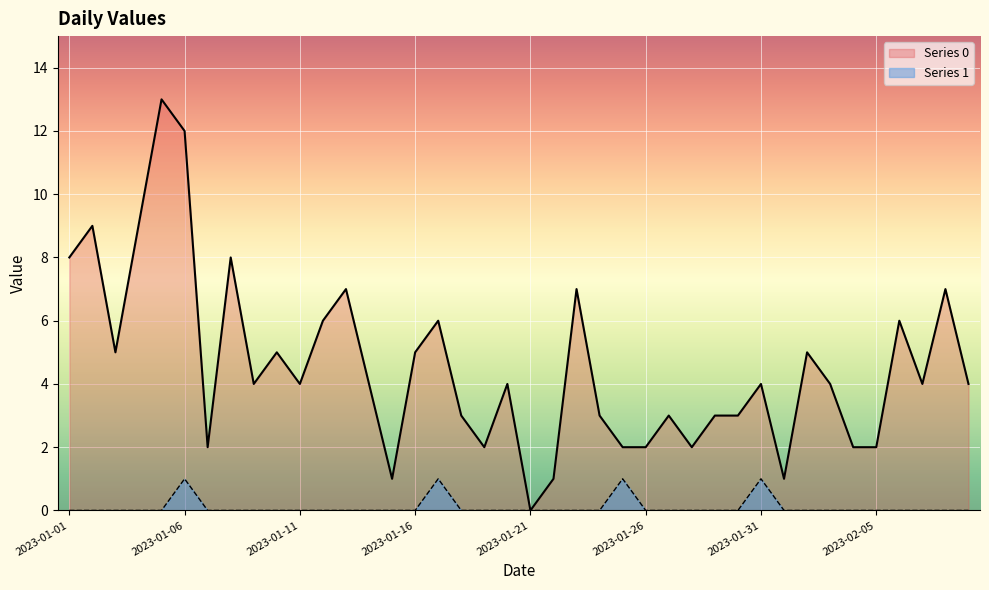

Reading left to right, extract all data points from this chart.

Series 0: 8	9	5	9	13	12	2	8	4	5	4	6	7	4	1	5	6	3	2	4	0	1	7	3	2	2	3	2	3	3	4	1	5	4	2	2	6	4	7	4
Series 1: 0	0	0	0	0	1	0	0	0	0	0	0	0	0	0	0	1	0	0	0	0	0	0	0	1	0	0	0	0	0	1	0	0	0	0	0	0	0	0	0